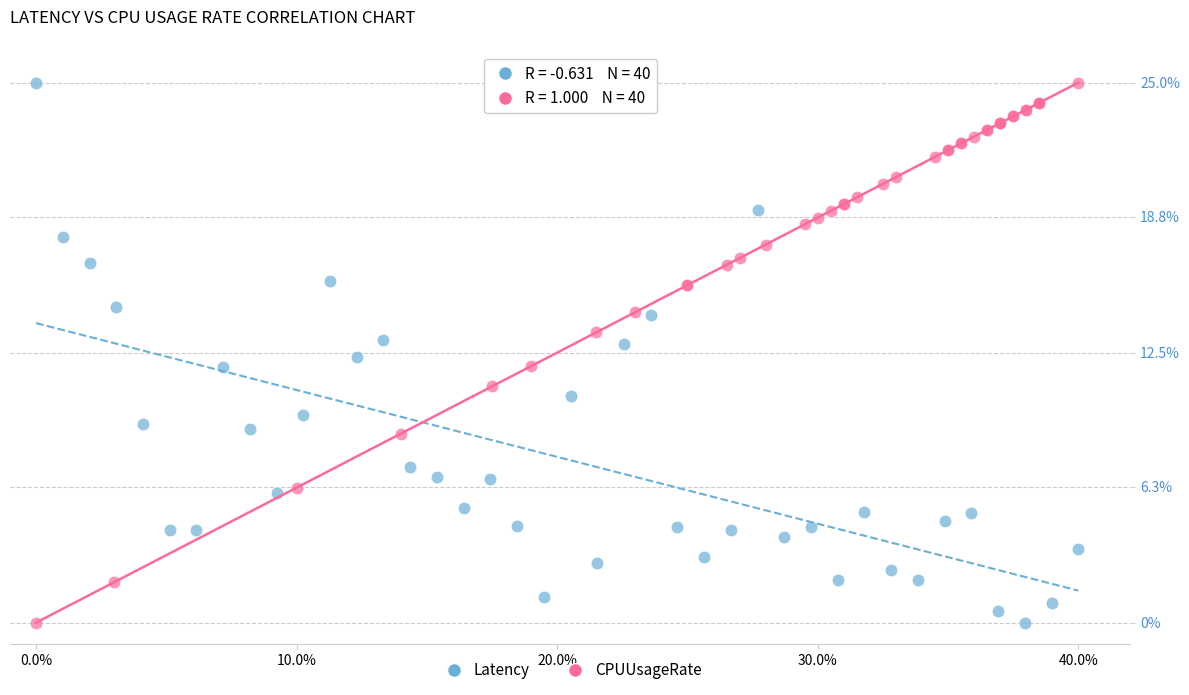

What are all the series names shown in the legend?

Latency, CPUUsageRate